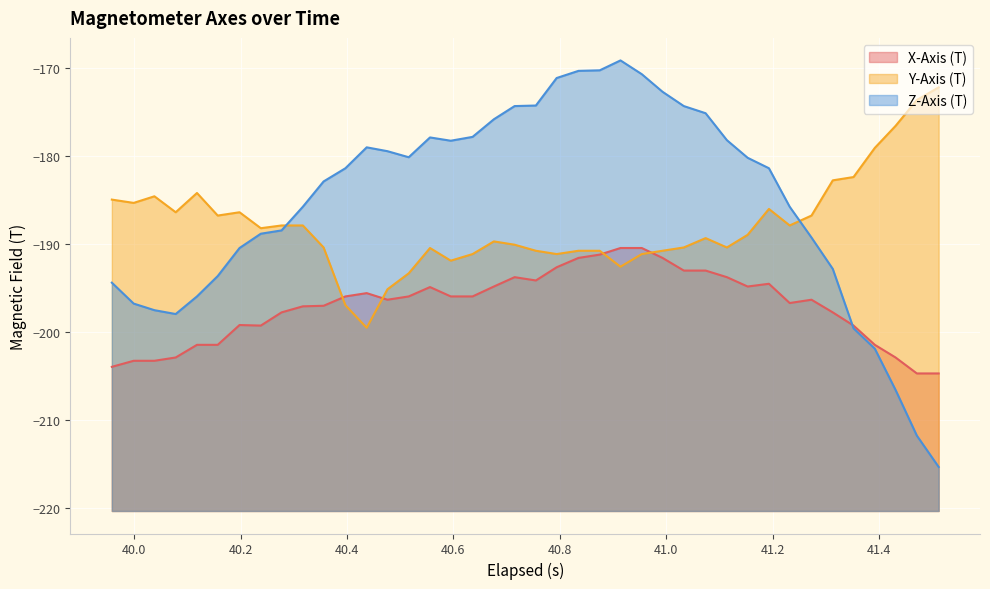

Rank the series by their maximum value, from lowest to highest.

X-Axis (T), Y-Axis (T), Z-Axis (T)